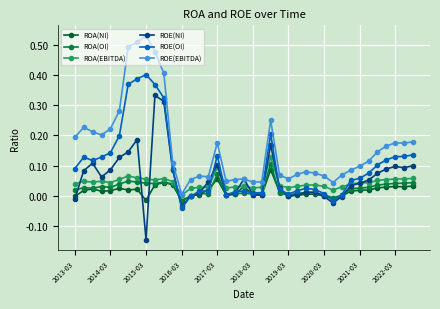

Count the number of data series in this chart.

6